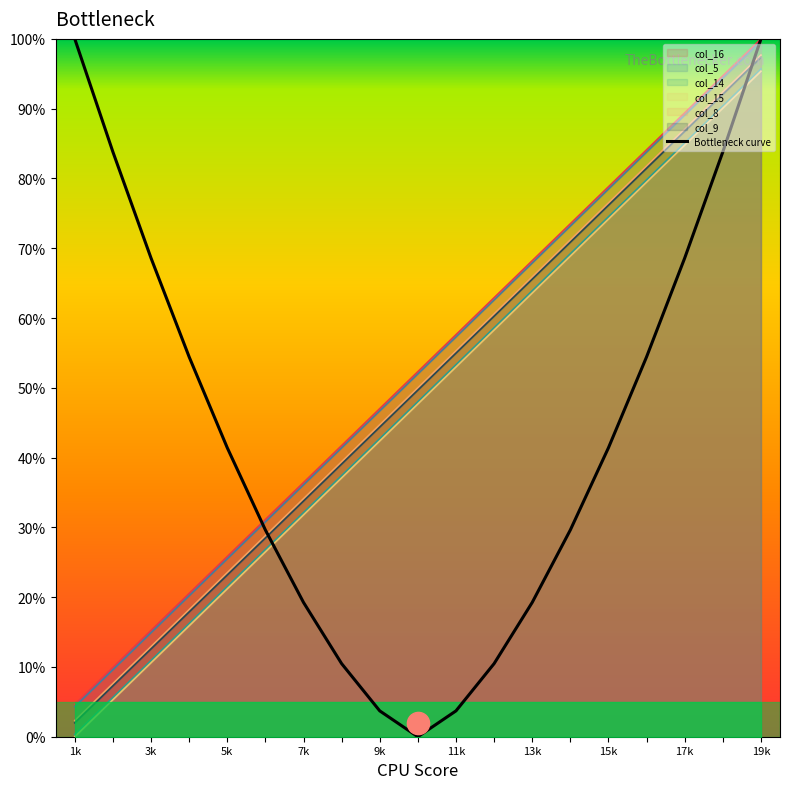

What is the difference between the maximum and second lowest values?

96.3